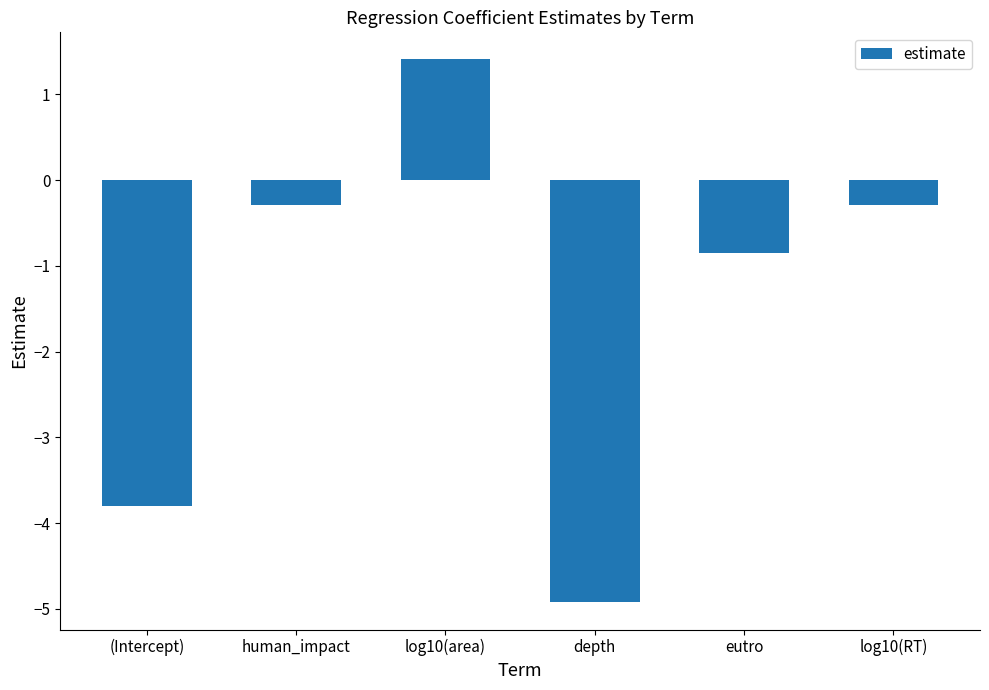

Read the value at human_impact.

-0.3